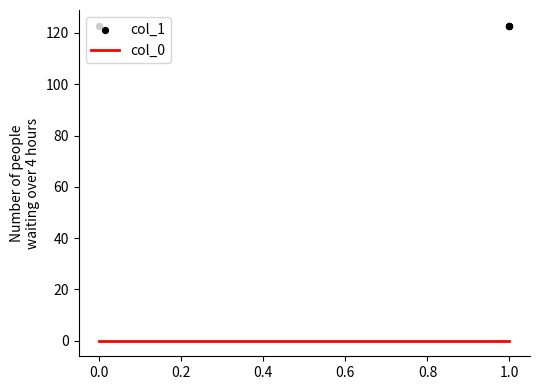

What is the total value across all series at 1.0?

122.9